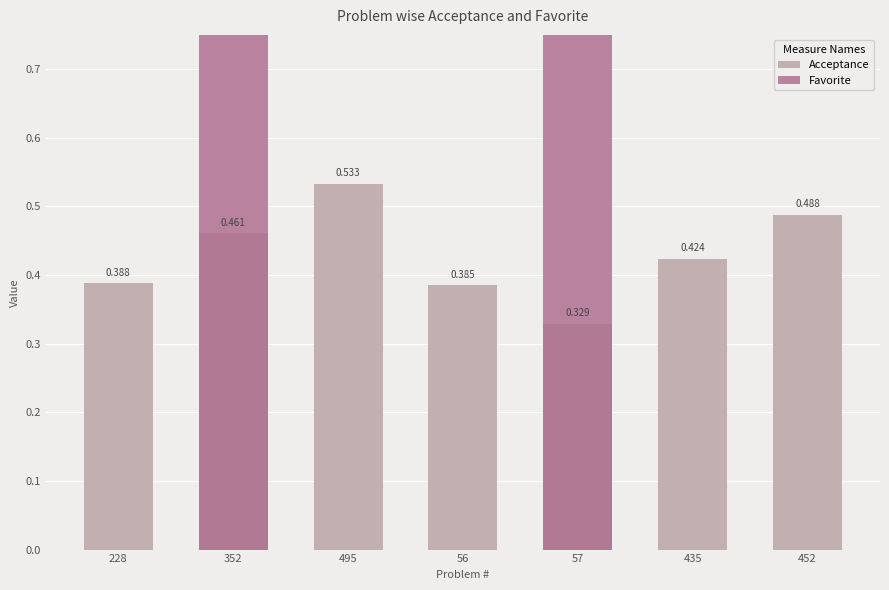

Which series has the largest total across all categories?

Acceptance